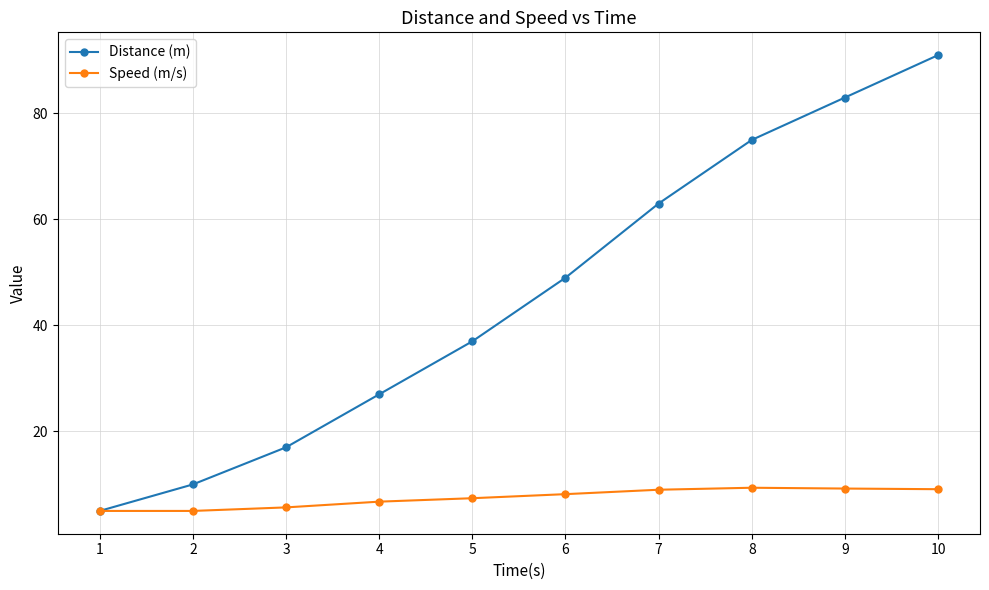

True or false: Distance (m) has more than 2 points higher than both neighbors.

False